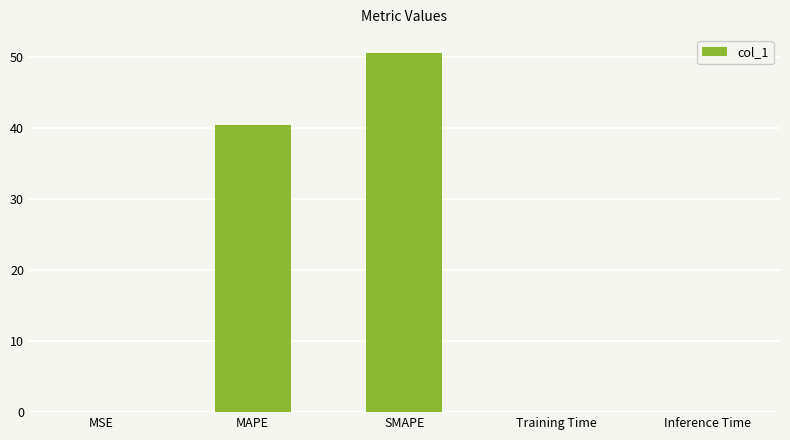

Which label corresponds to the largest value in the chart?

SMAPE